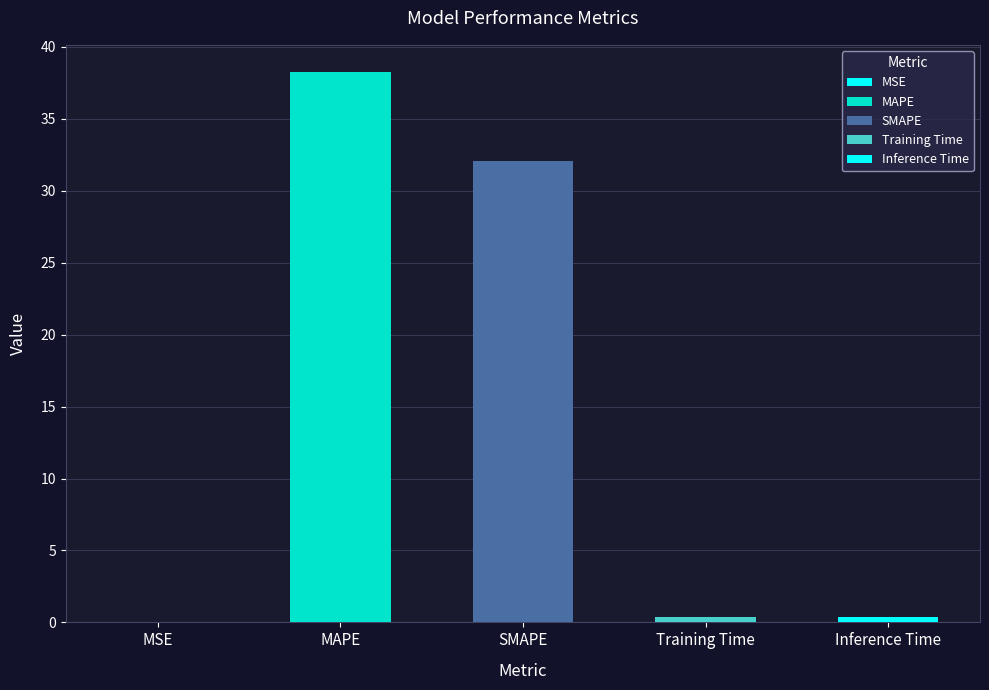

Reading left to right, list all the values displayed in this chart.

0.0	38.2	32.1	0.4	0.4